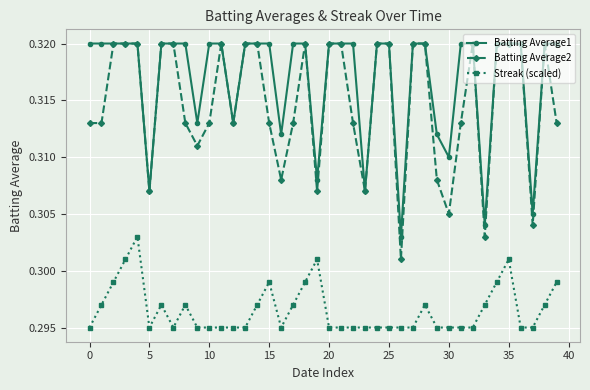

Does the chart display data point markers on the line(s)?

Yes